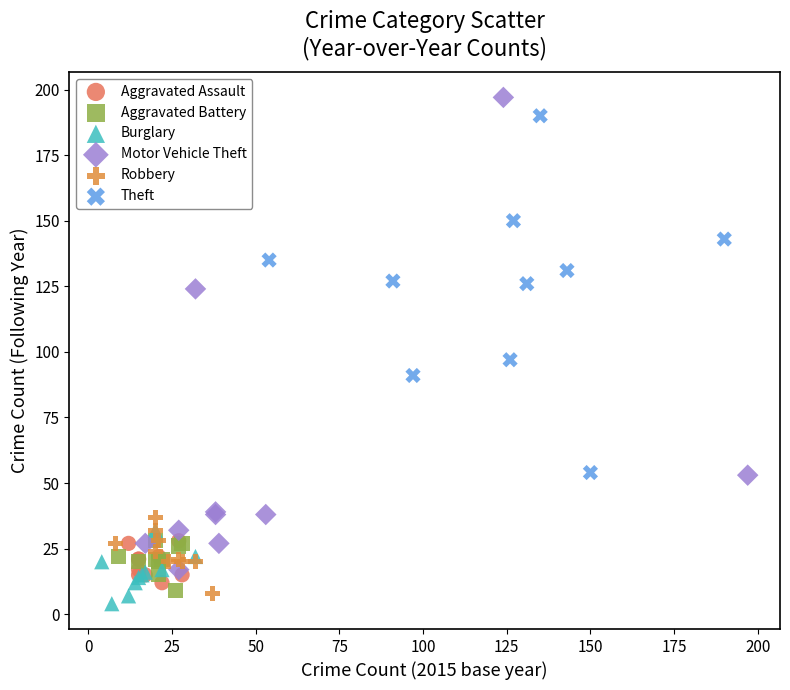

What are all the series names shown in the legend?

Aggravated Assault, Aggravated Battery, Burglary, Motor Vehicle Theft, Robbery, Theft